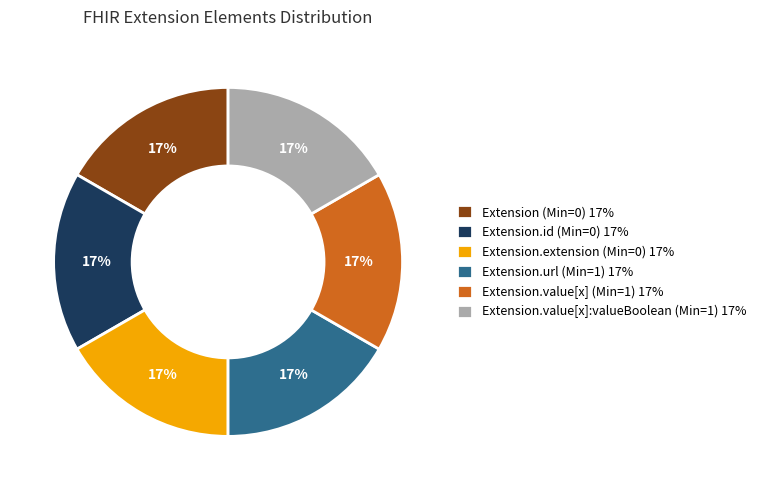

Is there any slice that represents more than half of the pie?

No